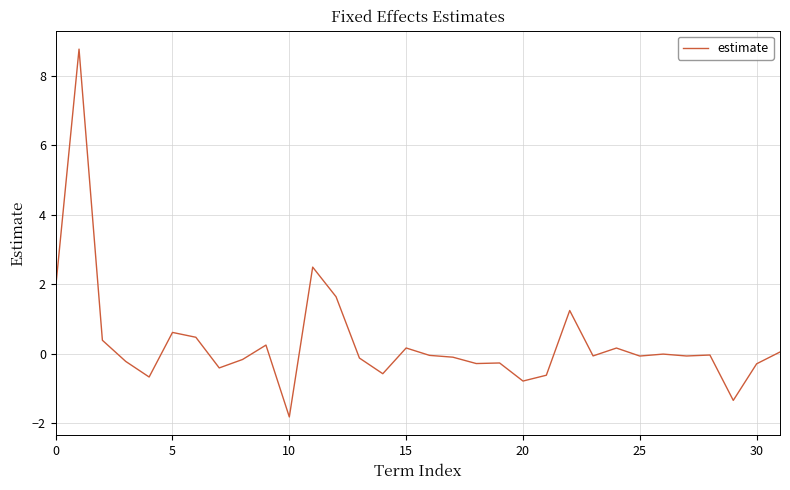

What is the difference between the maximum and minimum values?

10.6